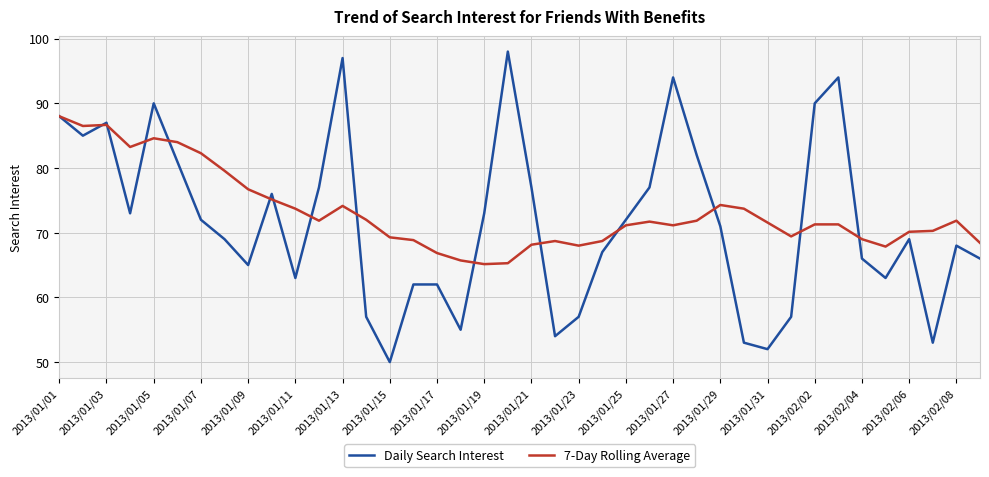

Which series has the largest range (max minus min)?

Daily Search Interest